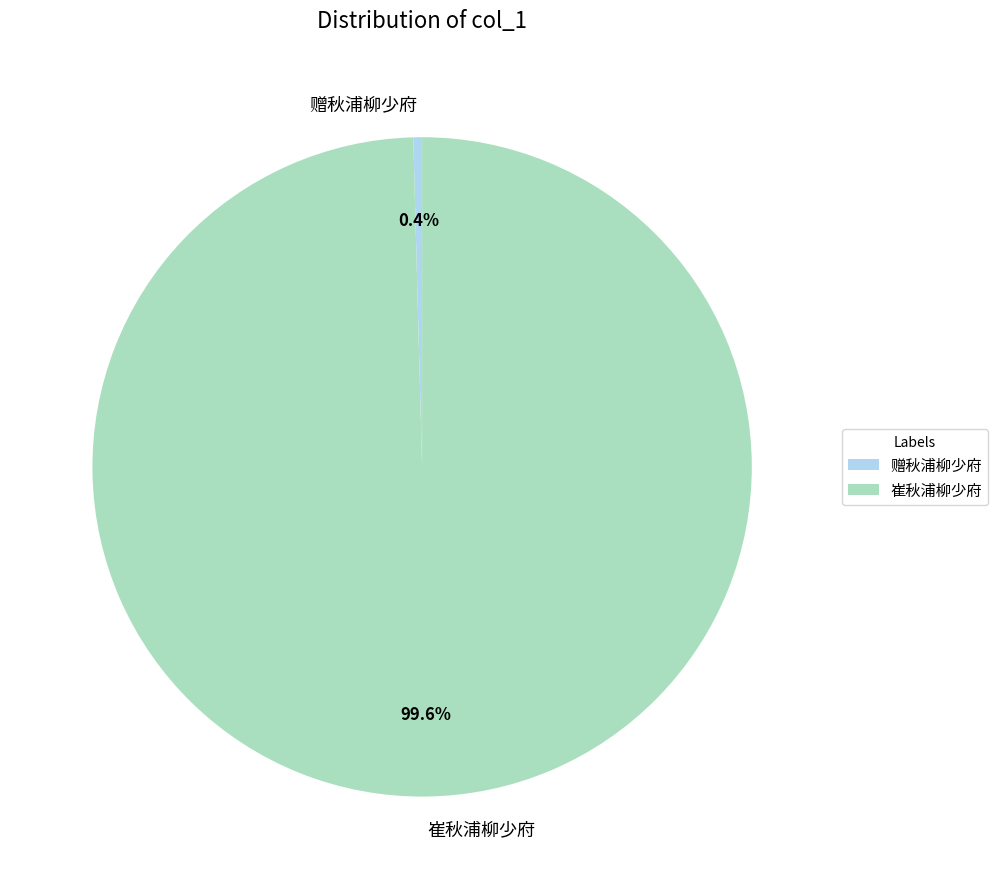

How many slices are in this pie chart?

2